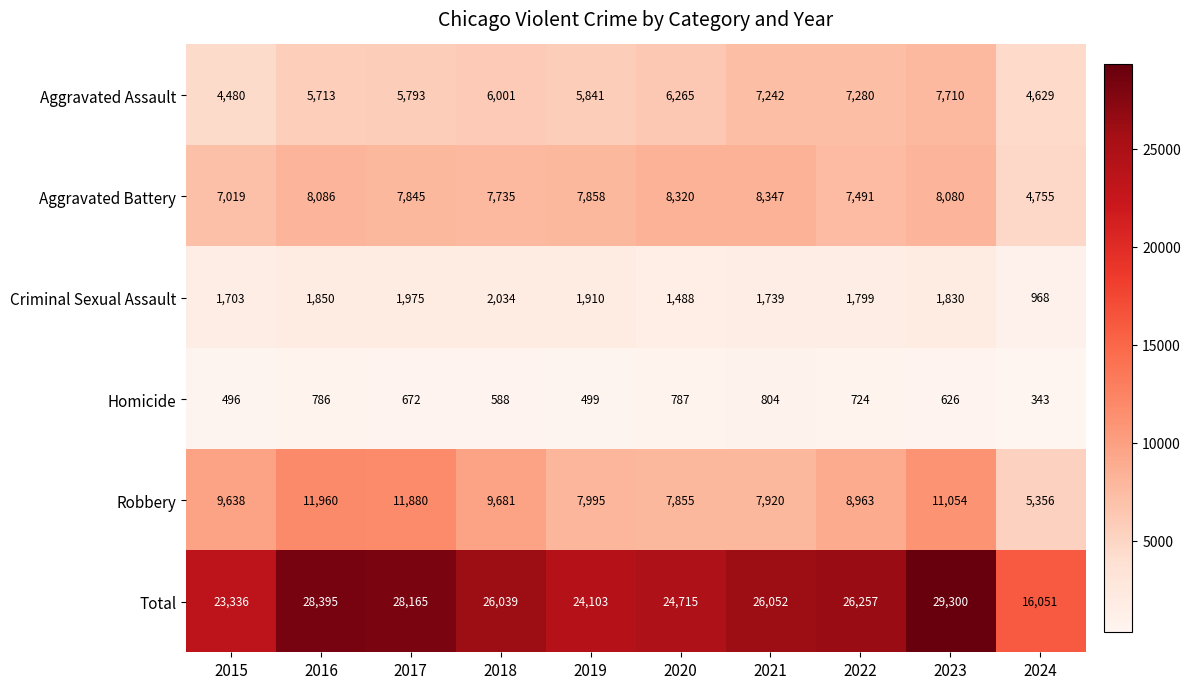

What is the greatest value displayed?

29300